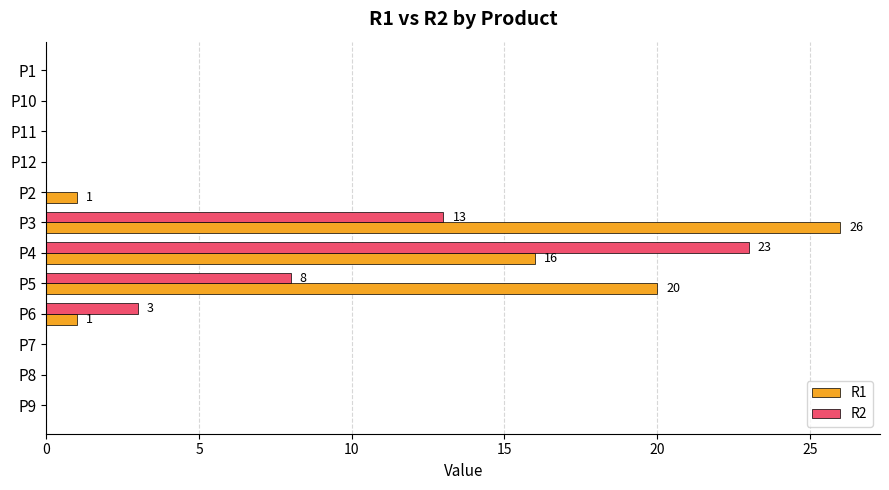

The value of R2 at P8 is 9. True or false?

False